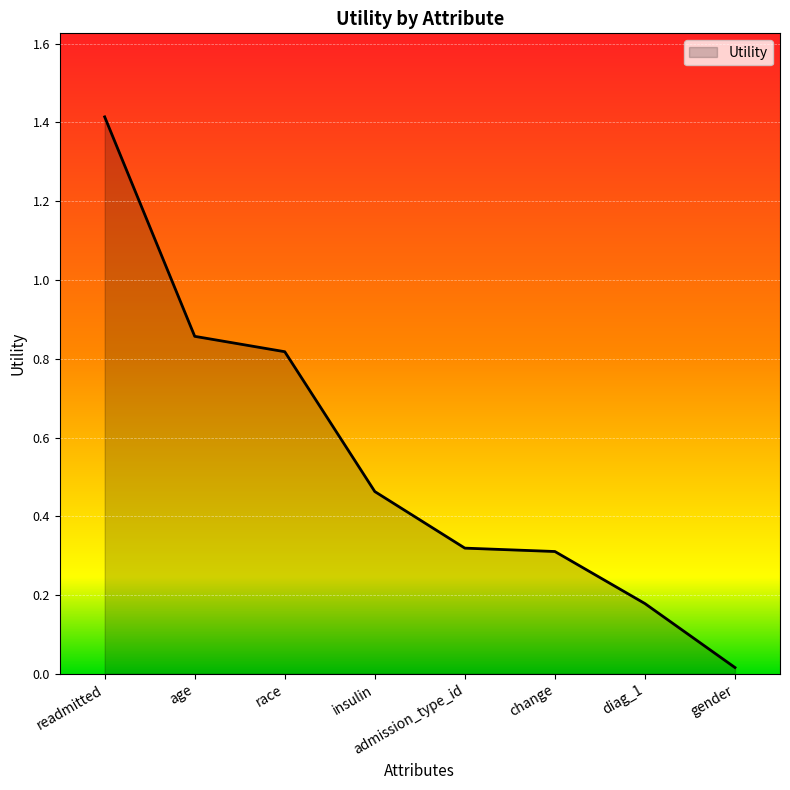

Between age and insulin, which is larger?

age